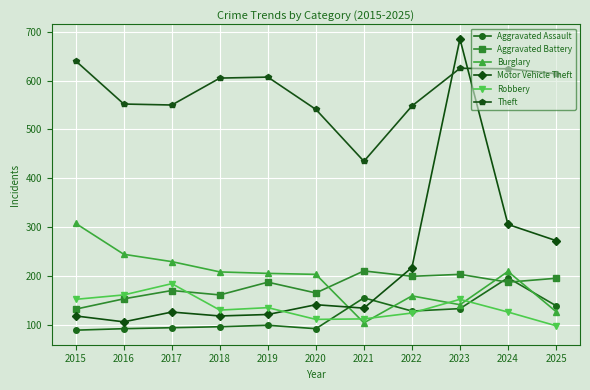

Where does the Robbery series first go above 131?

2015